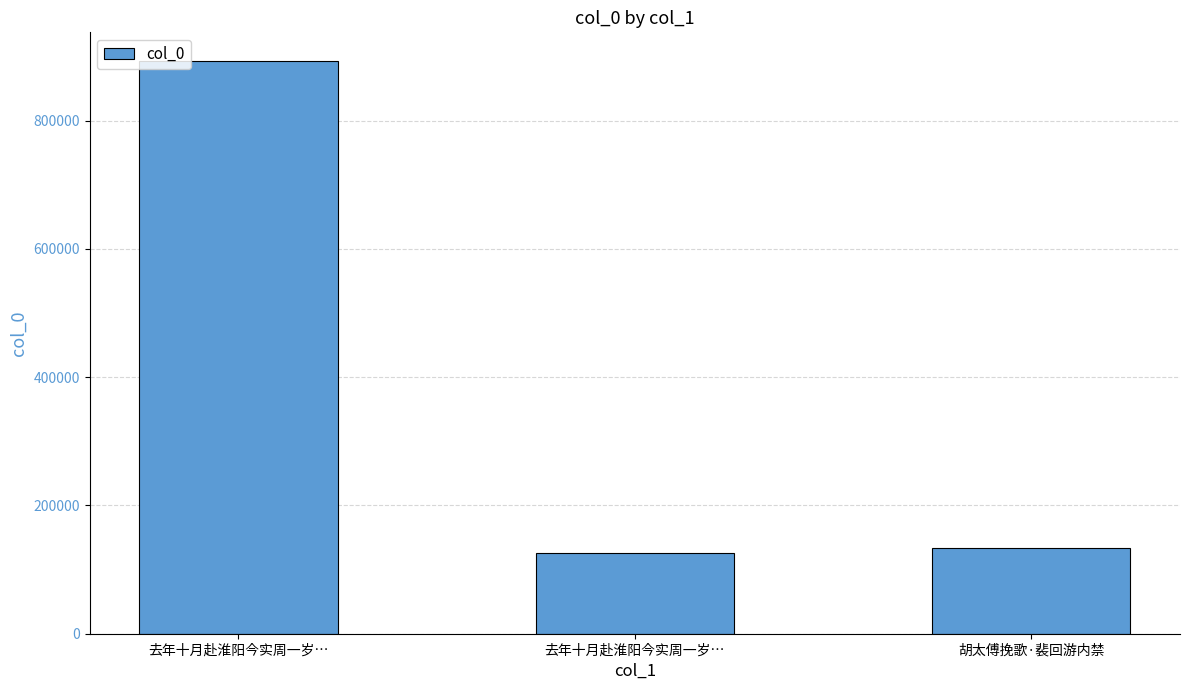

Reading left to right, transcribe all the data shown in this chart.

893020	125244	134423